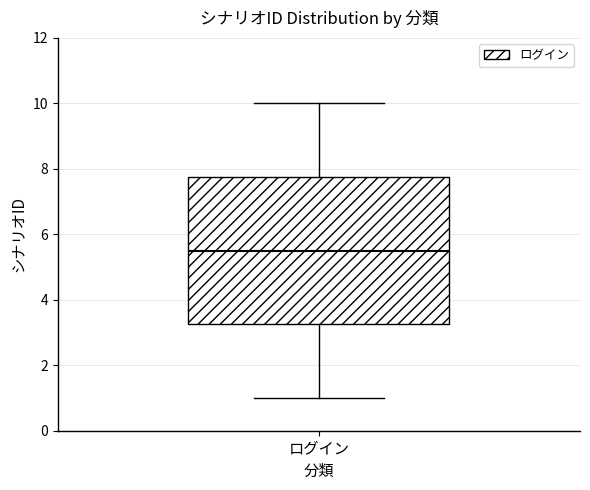

Where does the lower whisker of the box for ログイン end on the y-axis? The values are not printed on the chart, so give them approximately, as read against the axis.

1.0